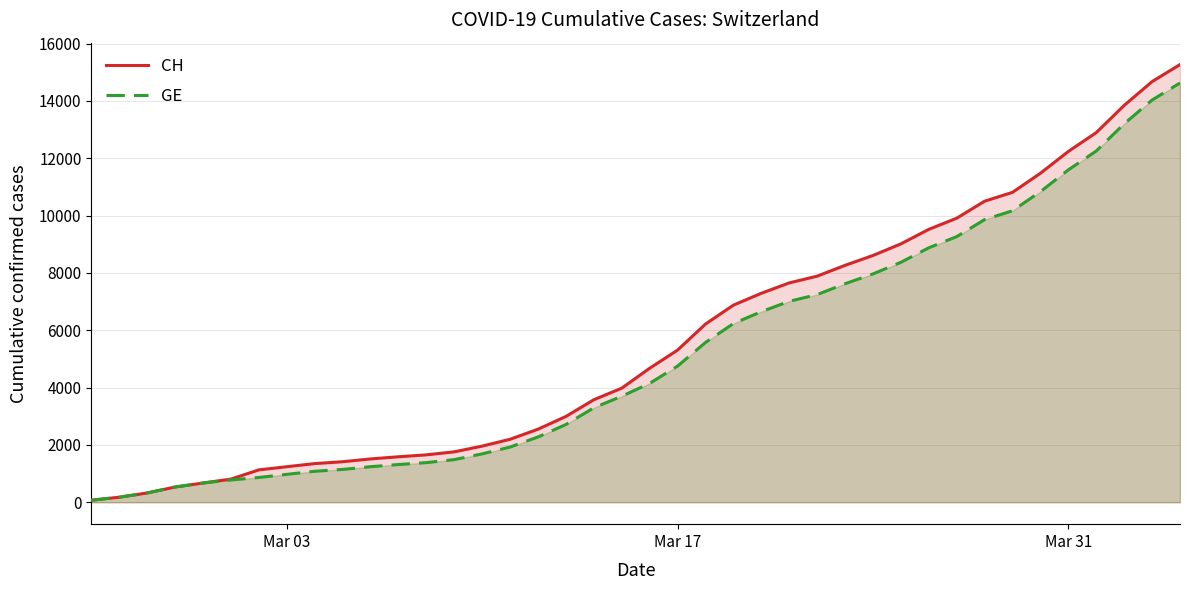

What is the greatest value displayed?

15267